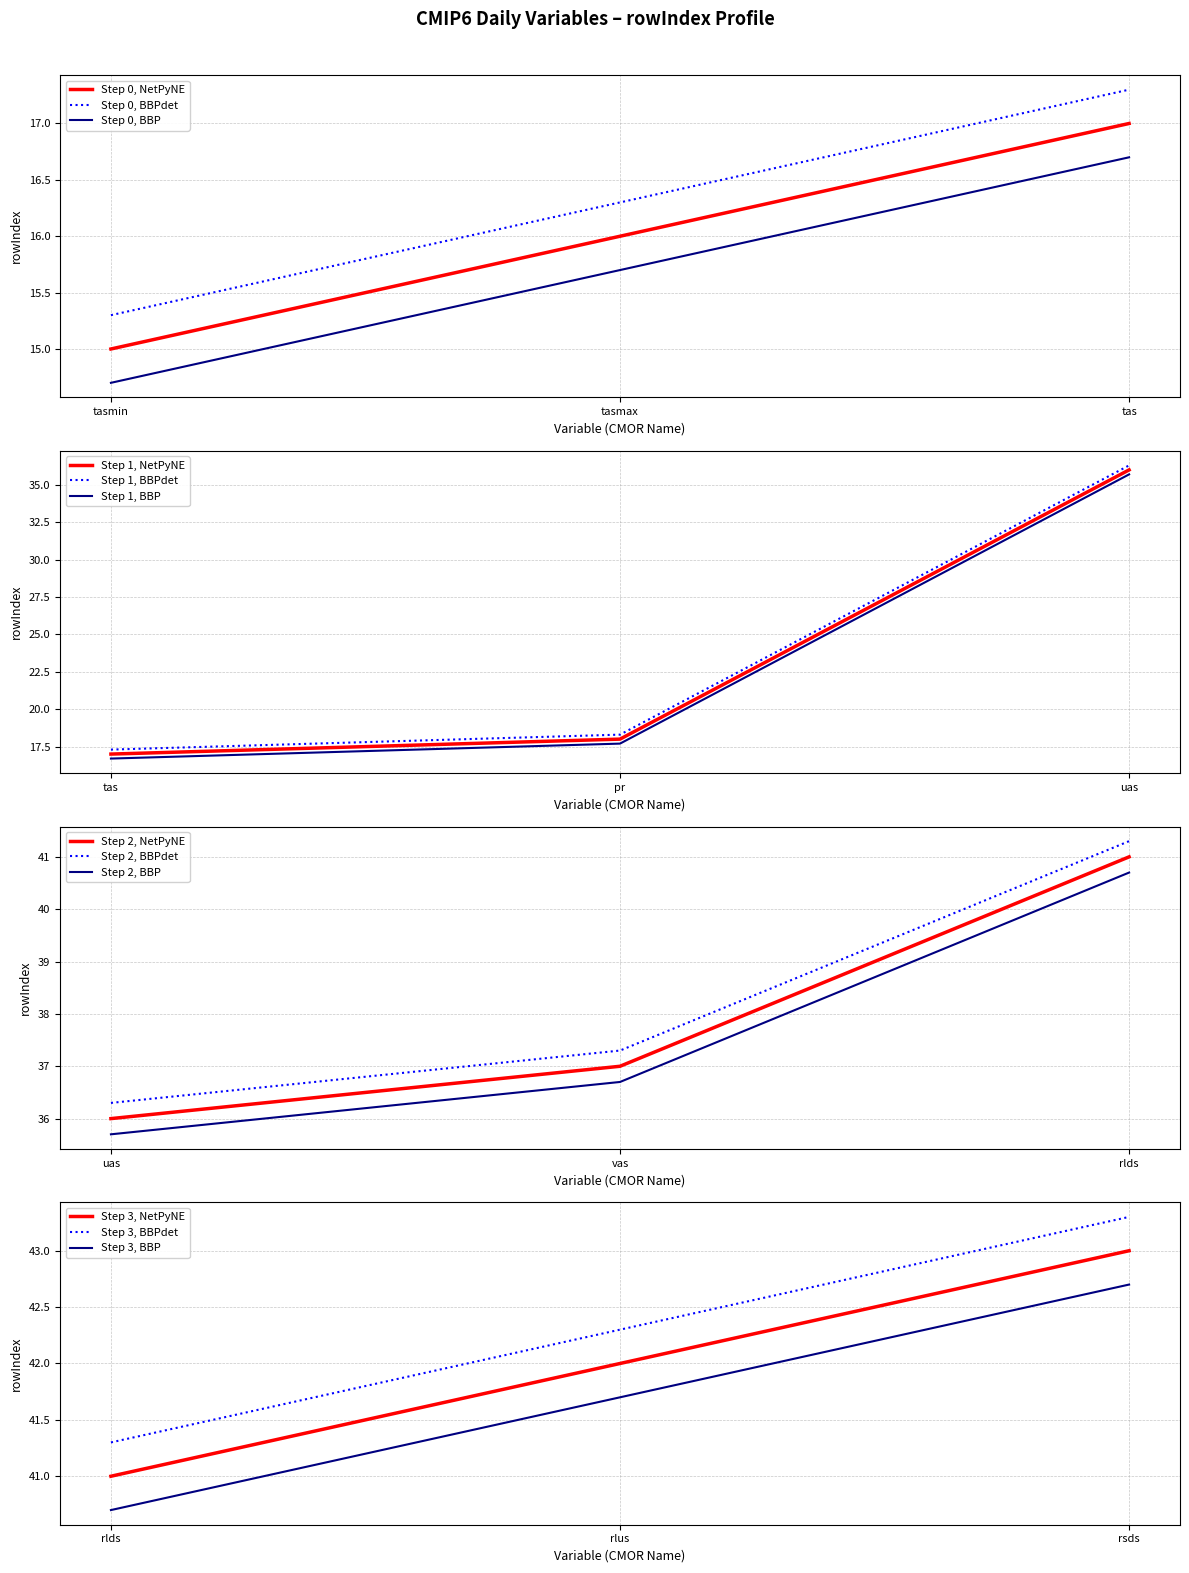

The chart shows a value of 12 at vas. True or false?

False